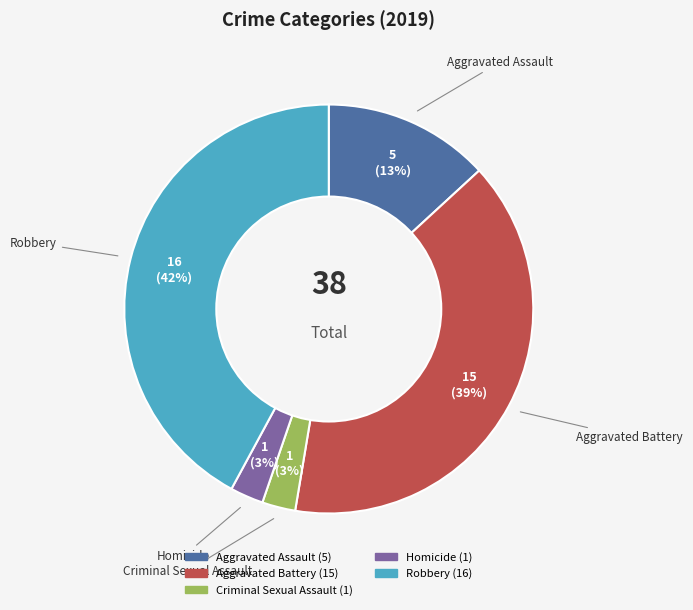

Between Robbery and Criminal Sexual Assault, which is larger?

Robbery